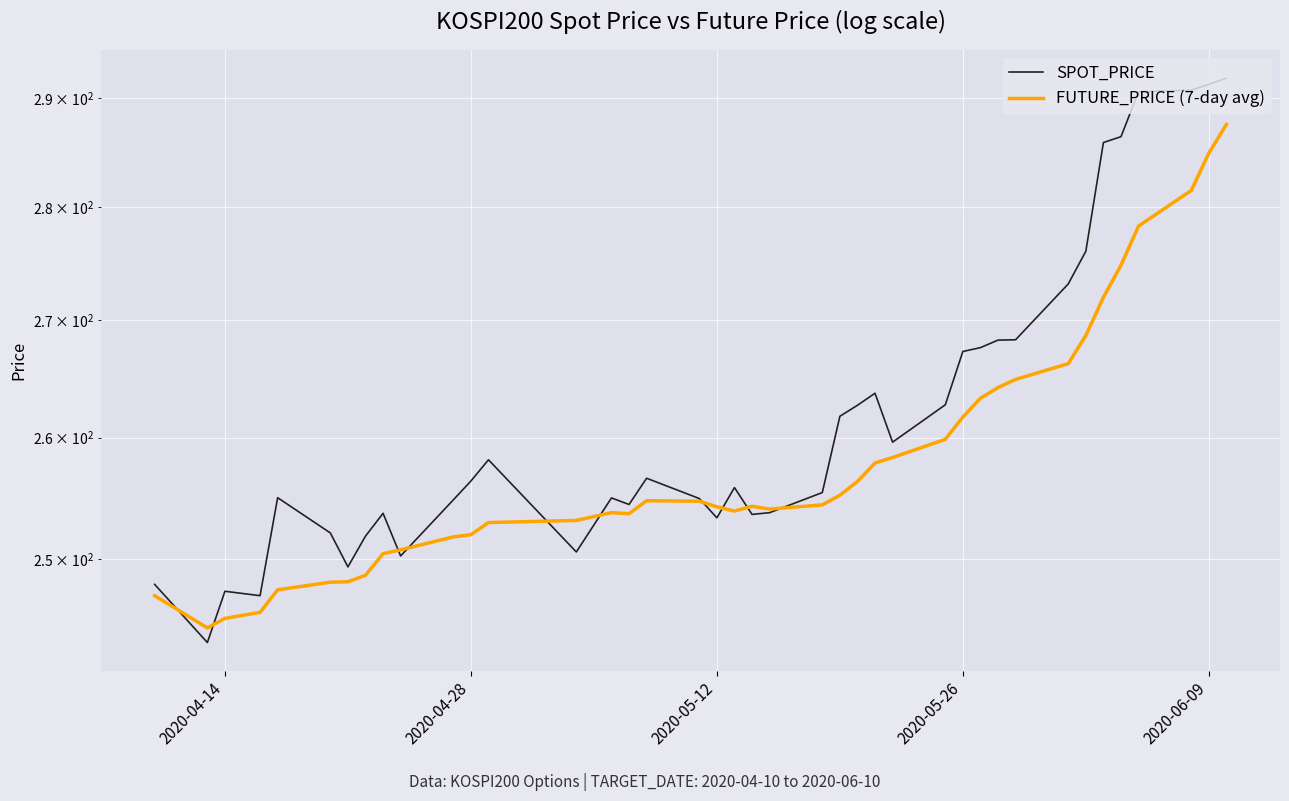

True or false: SPOT_PRICE has a value of 409.1 at 34.

False